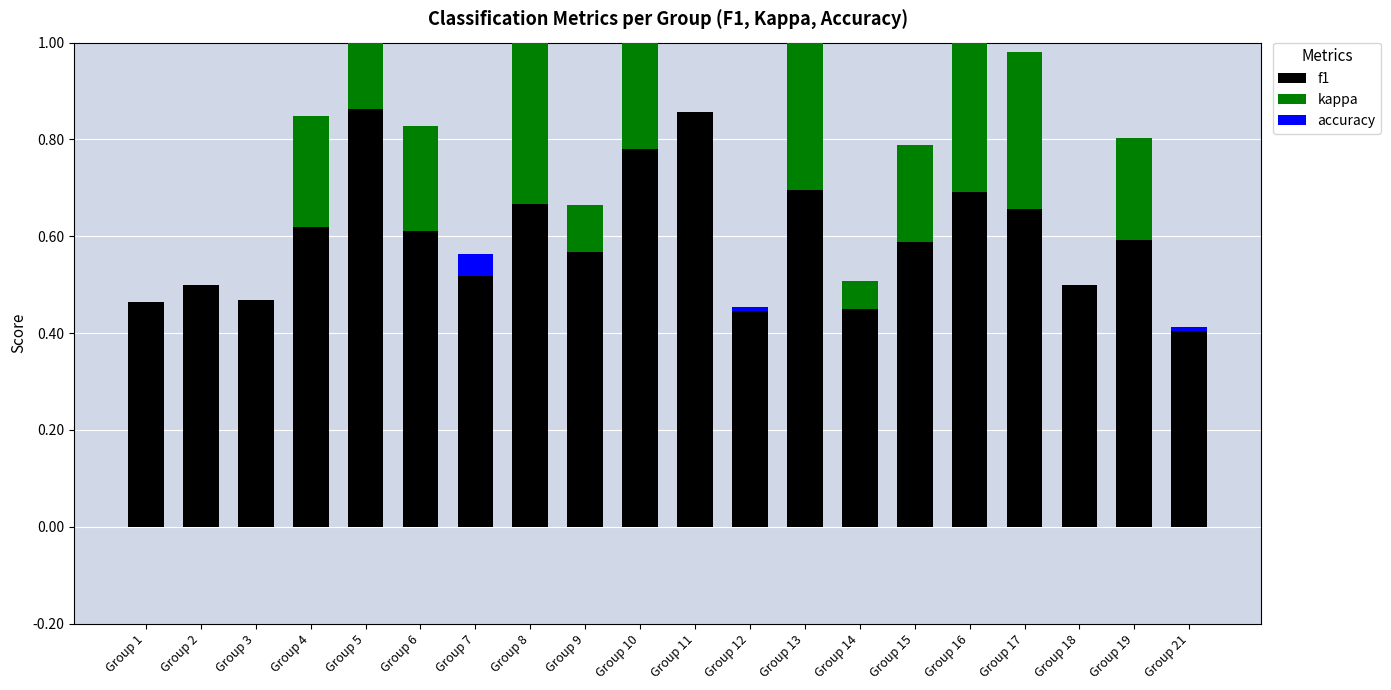

What is the difference between the second highest and minimum values in the kappa series?

0.5